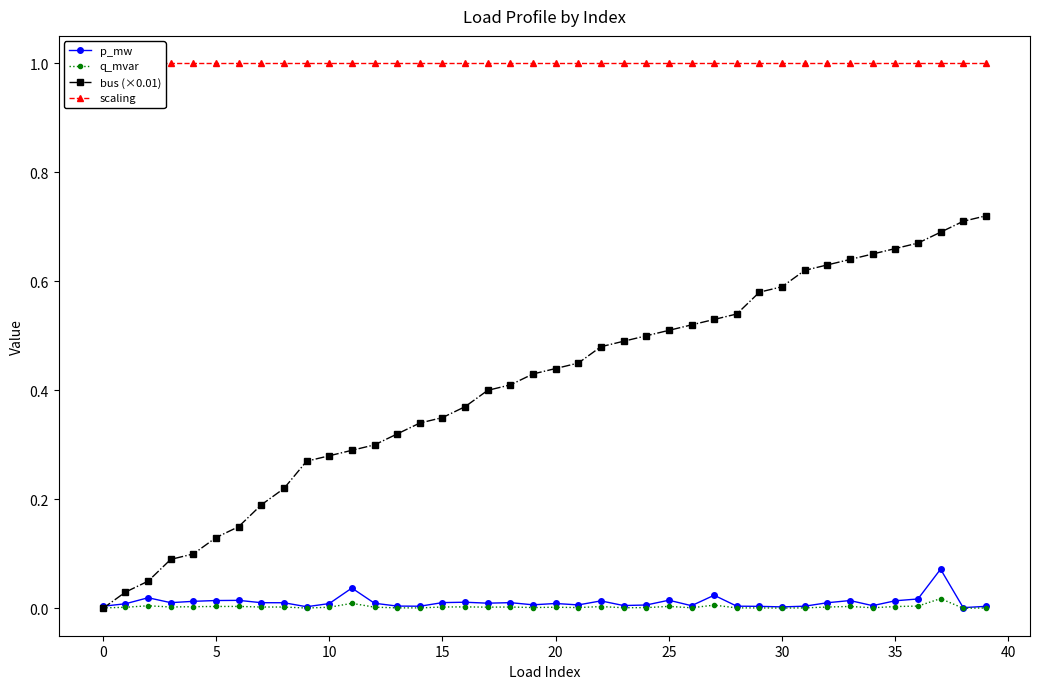

At which label does p_mw reach its peak?

37